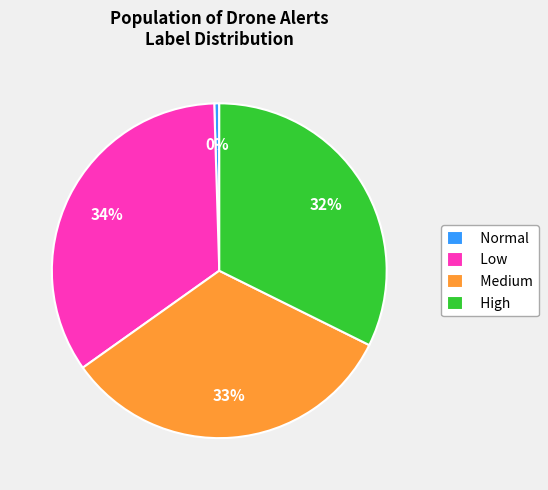

Rank the categories by value from lowest to highest.

Normal, High, Medium, Low